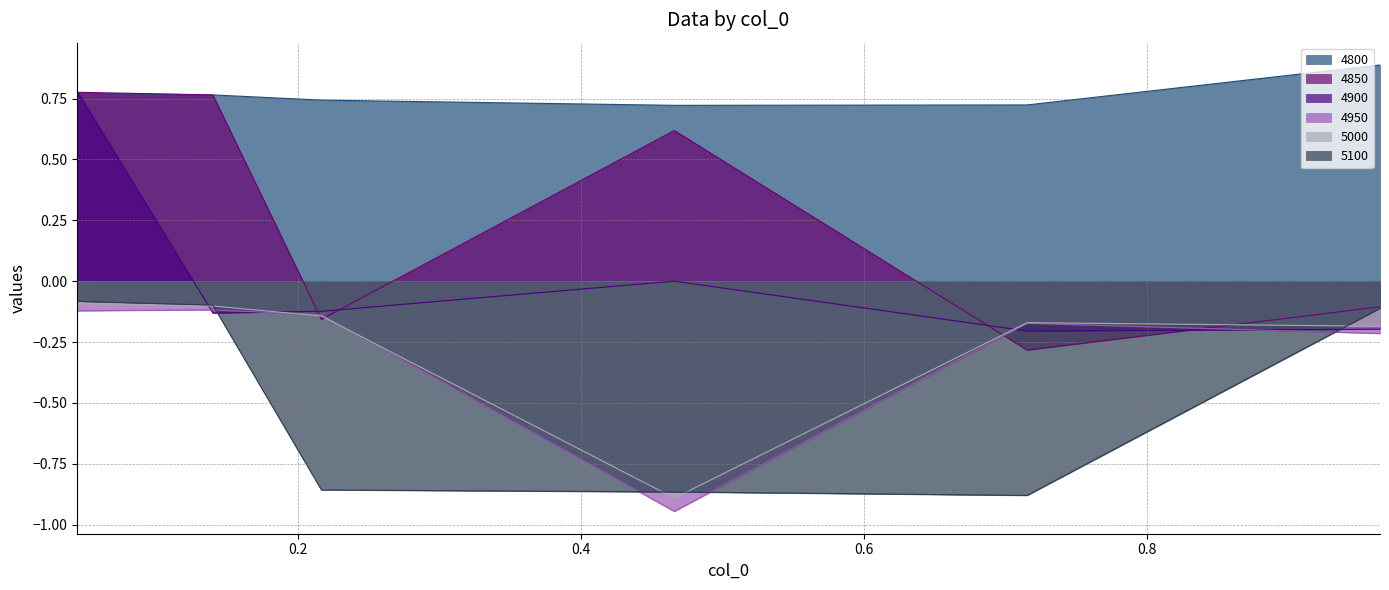

What is the minimum value shown in the chart?

-0.9